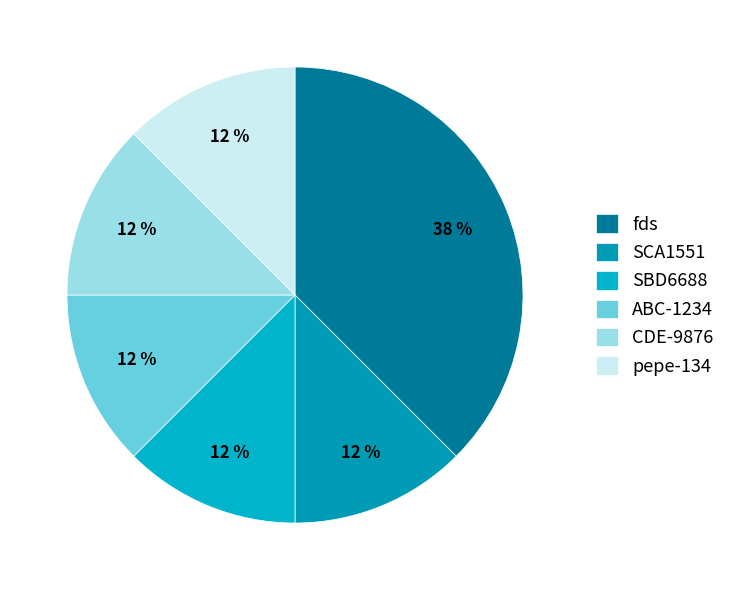

To the nearest percent, what percentage of the pie is pepe-134?

12%